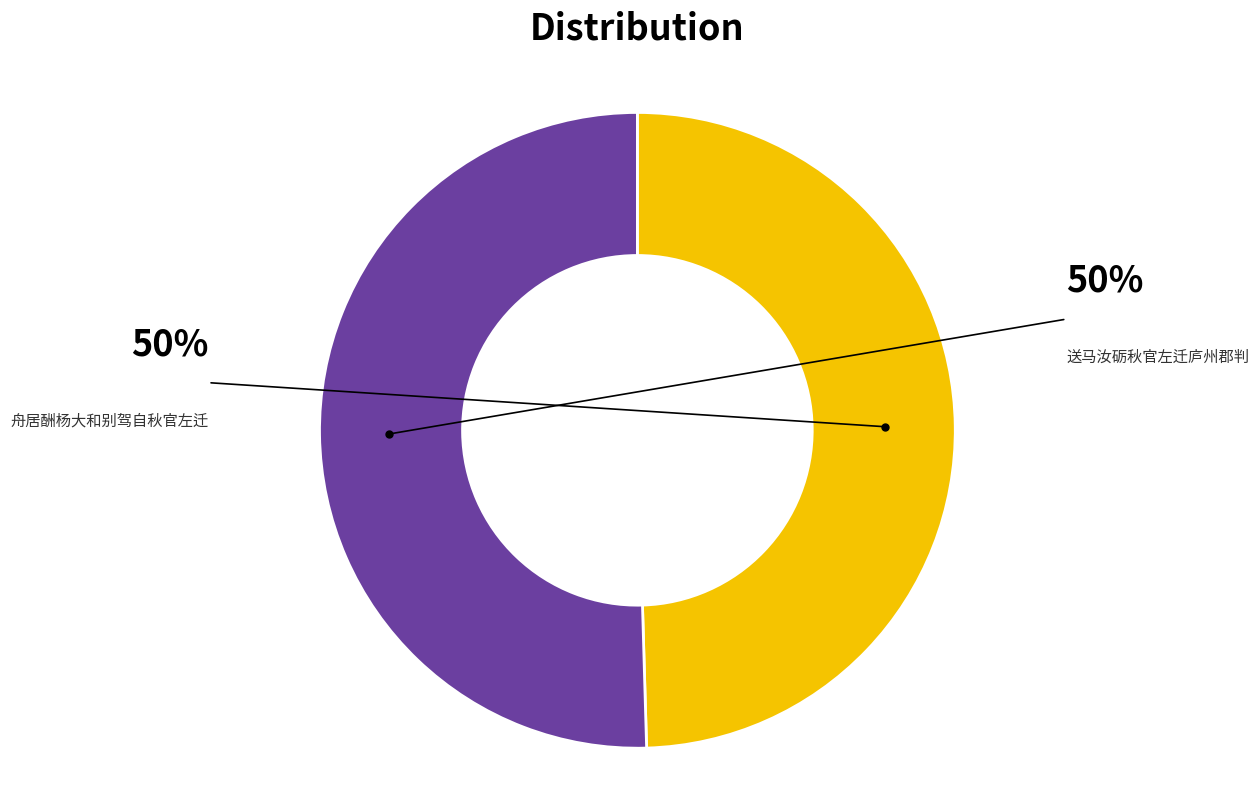

Rank the categories by value from lowest to highest.

舟居酬杨大和别驾自秋官左迁, 送马汝砺秋官左迁庐州郡判